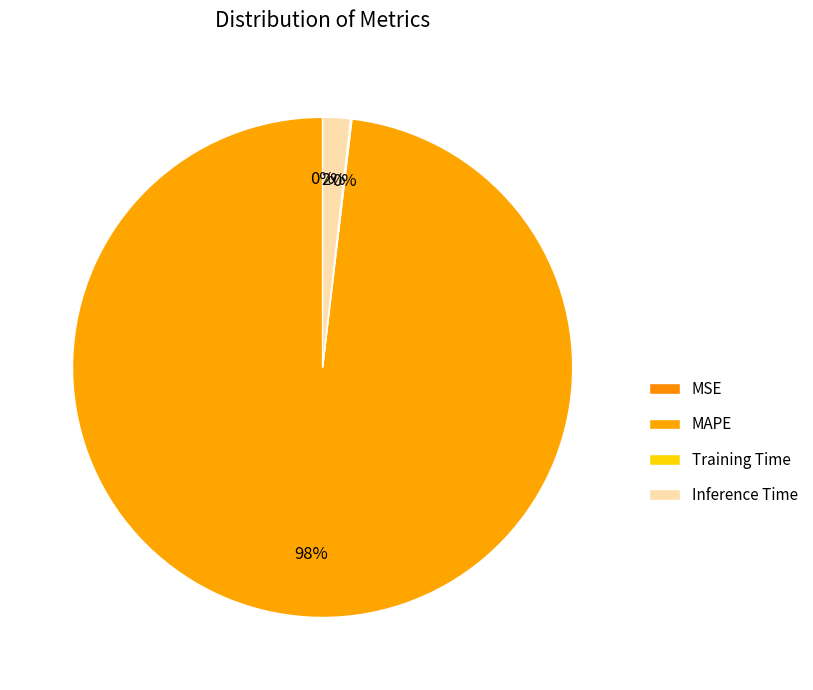

Which has a higher value, MSE or Training Time?

Training Time